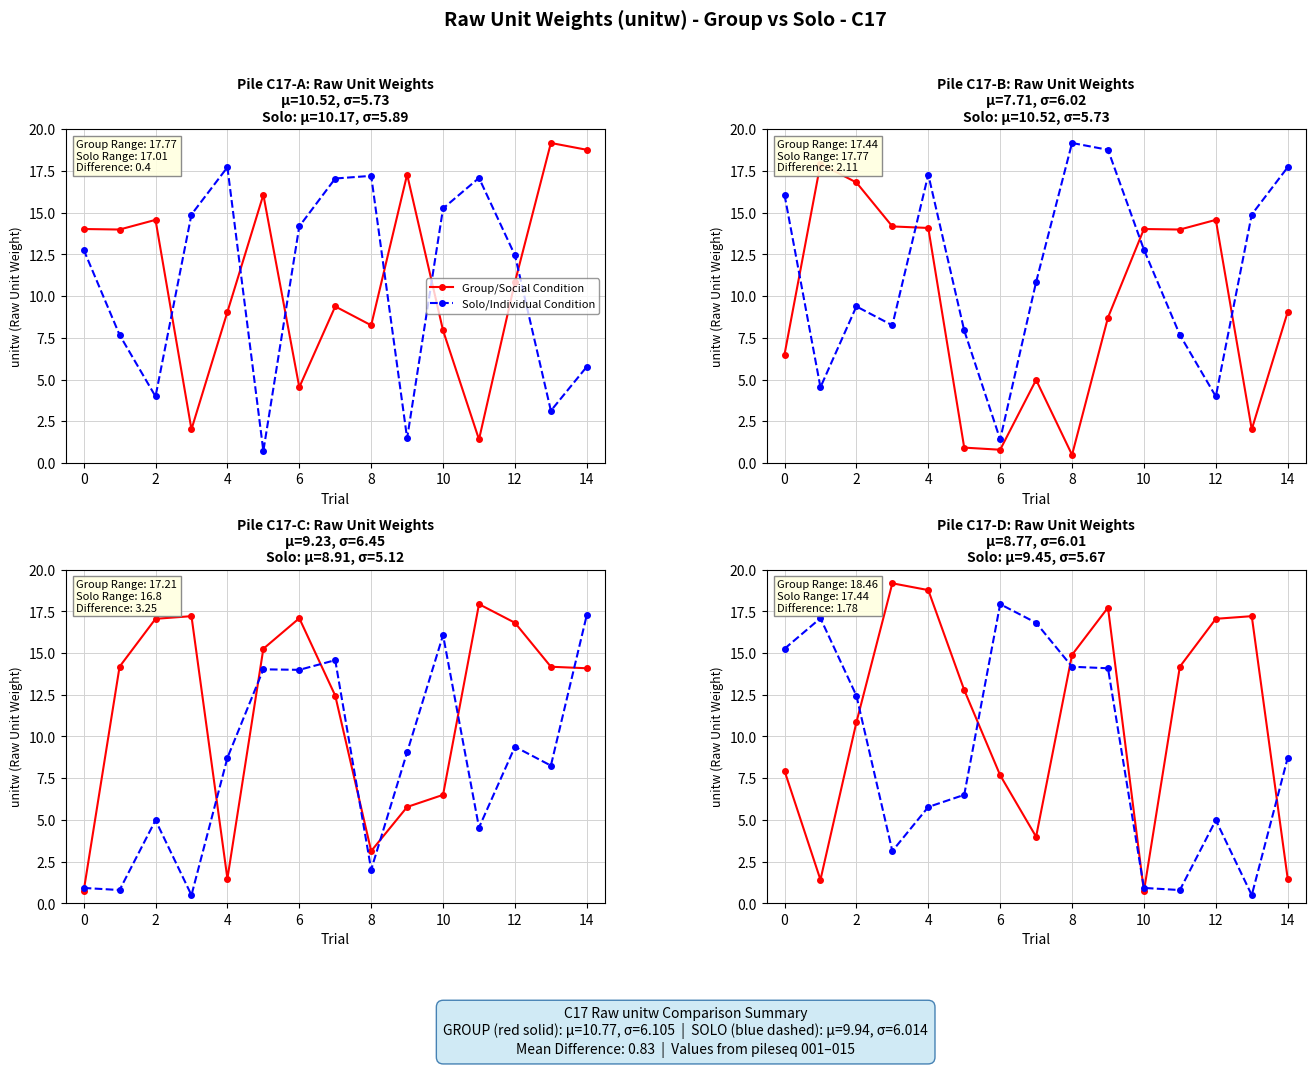

How many interior local peaks does the Solo/Individual Condition series have?

3